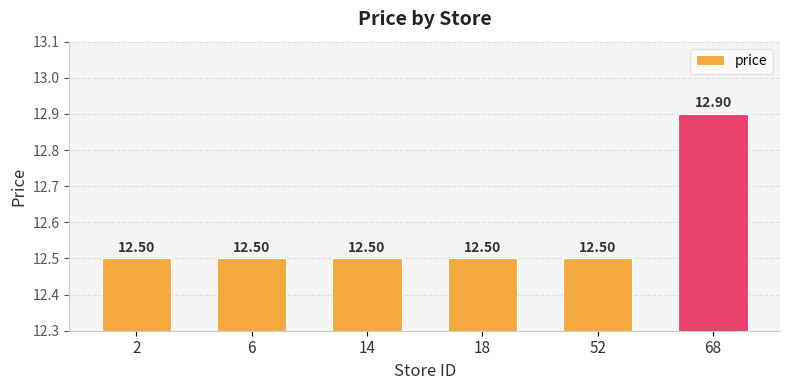

Does the chart contain stacked bars?

No